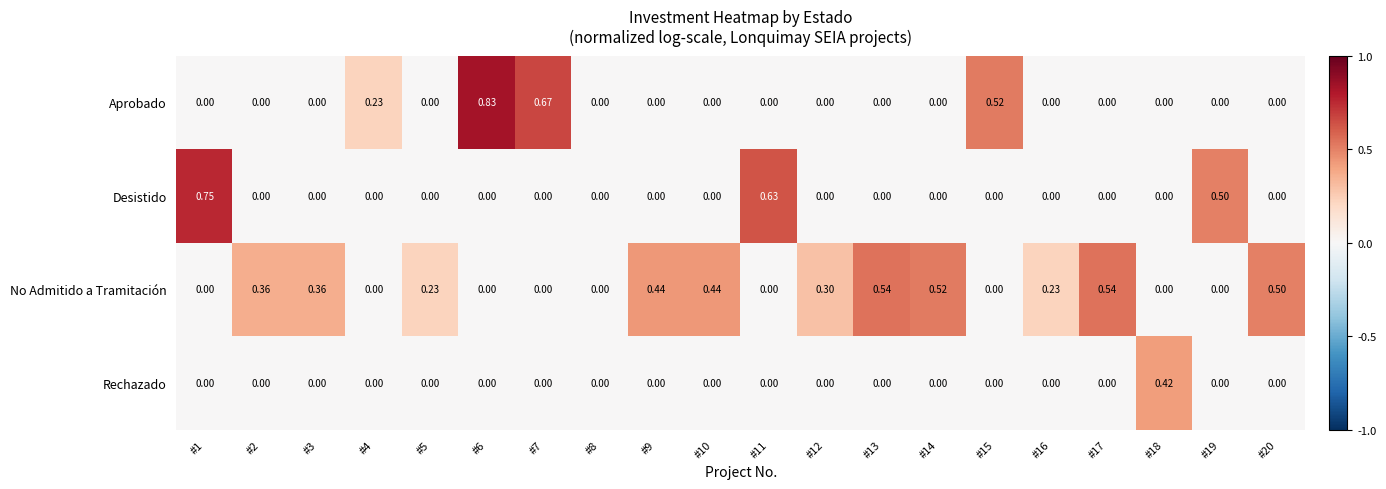

Rank the series by their maximum value, from lowest to highest.

Rechazado, No Admitido a Tramitación, Desistido, Aprobado